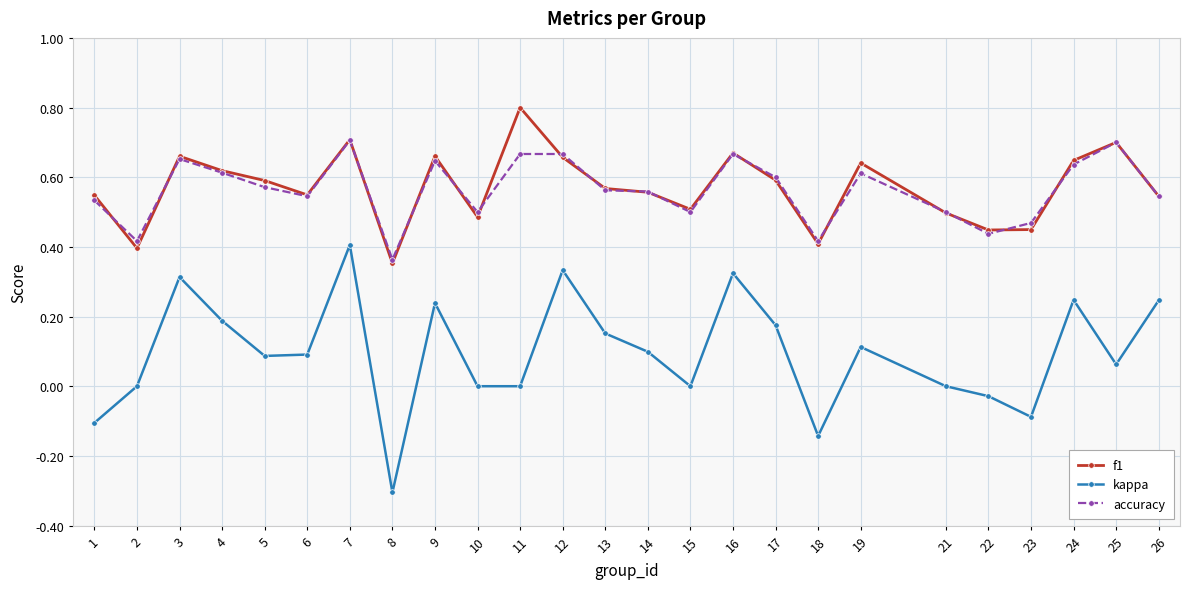

How many interior local peaks does the kappa series have?

7